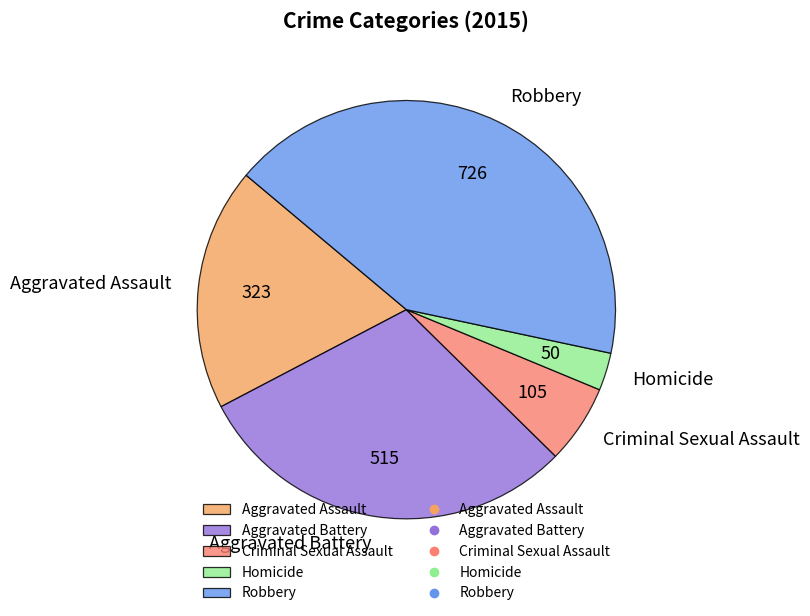

Count the number of slices in the pie.

5